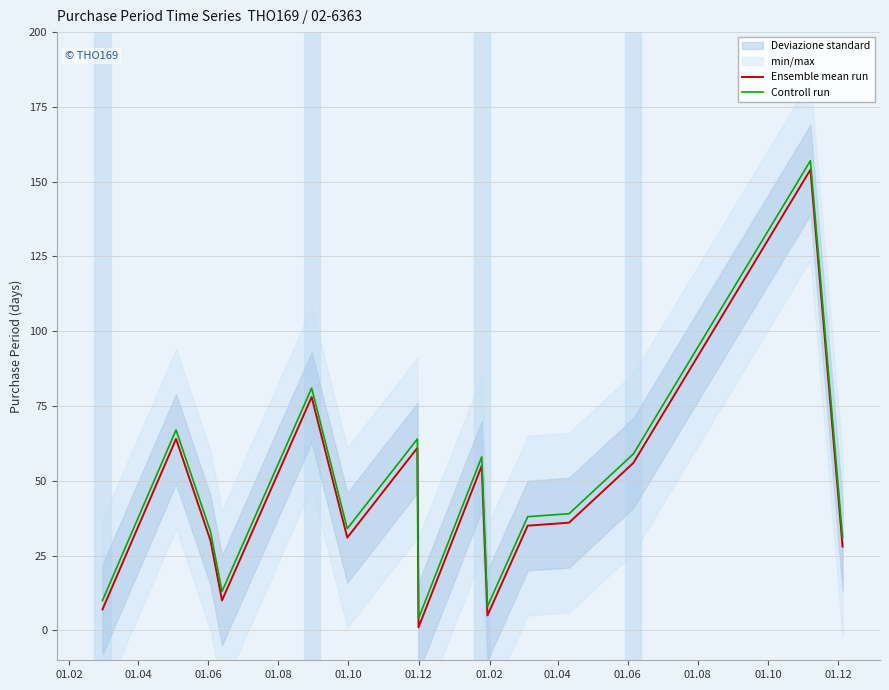

What is the highest value of the Ensemble mean run series?

154